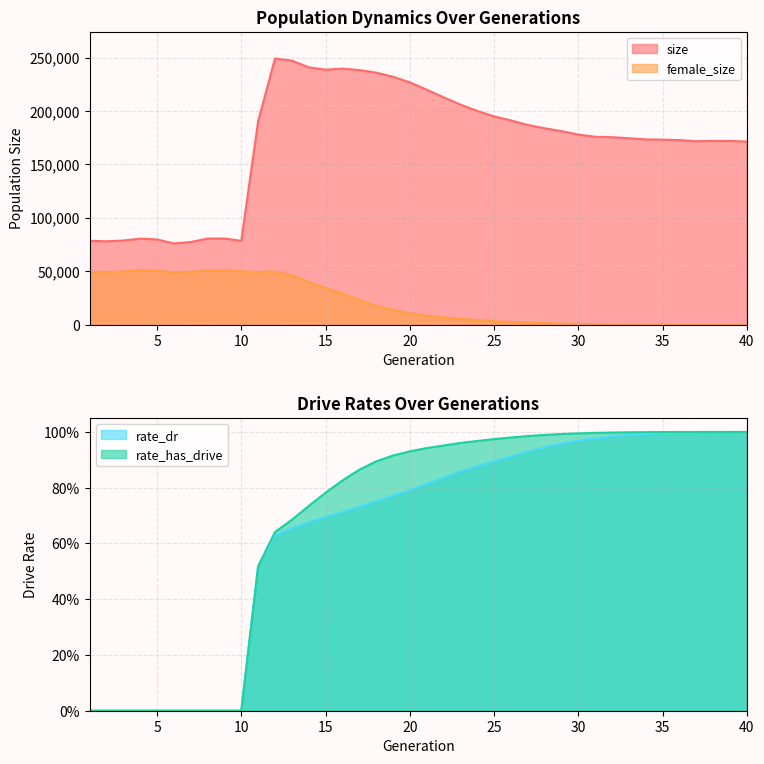

Reading left to right, transcribe all the data shown in this chart.

size: 78438.0	78028.0	78732.0	80505.0	79751.0	76002.0	77330.0	80559.0	80611.0	78466.0	190554.0	249170.0	247176.0	240955.0	238724.0	239710.0	238314.0	235962.0	232101.0	226821.0	220017.0	212918.0	206019.0	200085.0	194994.0	191214.0	186945.0	183872.0	181139.0	177955.0	175897.0	175495.0	174564.0	173408.0	173219.0	172777.0	171696.0	172022.0	171953.0	171371.0
female_size: 49410.0	49260.0	49791.0	50895.0	50429.0	48878.0	49439.0	50756.0	50743.0	49794.0	49296.0	49750.0	46297.0	39891.0	34530.0	29087.0	23130.0	17696.0	13796.0	10746.0	8399.0	6690.0	5344.0	4236.0	3255.0	2463.0	1850.0	1372.0	949.0	663.0	435.0	277.0	167.0	93.0	62.0	36.0	23.0	11.0	4.0	1.0
rate_dr: 0.0	0.0	0.0	0.0	0.0	0.0	0.0	0.0	0.0	0.0	0.5	0.6	0.7	0.7	0.7	0.7	0.7	0.8	0.8	0.8	0.8	0.8	0.9	0.9	0.9	0.9	0.9	0.9	1.0	1.0	1.0	1.0	1.0	1.0	1.0	1.0	1.0	1.0	1.0	1.0
rate_has_drive: 0.0	0.0	0.0	0.0	0.0	0.0	0.0	0.0	0.0	0.0	0.5	0.6	0.7	0.7	0.8	0.8	0.9	0.9	0.9	0.9	0.9	1.0	1.0	1.0	1.0	1.0	1.0	1.0	1.0	1.0	1.0	1.0	1.0	1.0	1.0	1.0	1.0	1.0	1.0	1.0